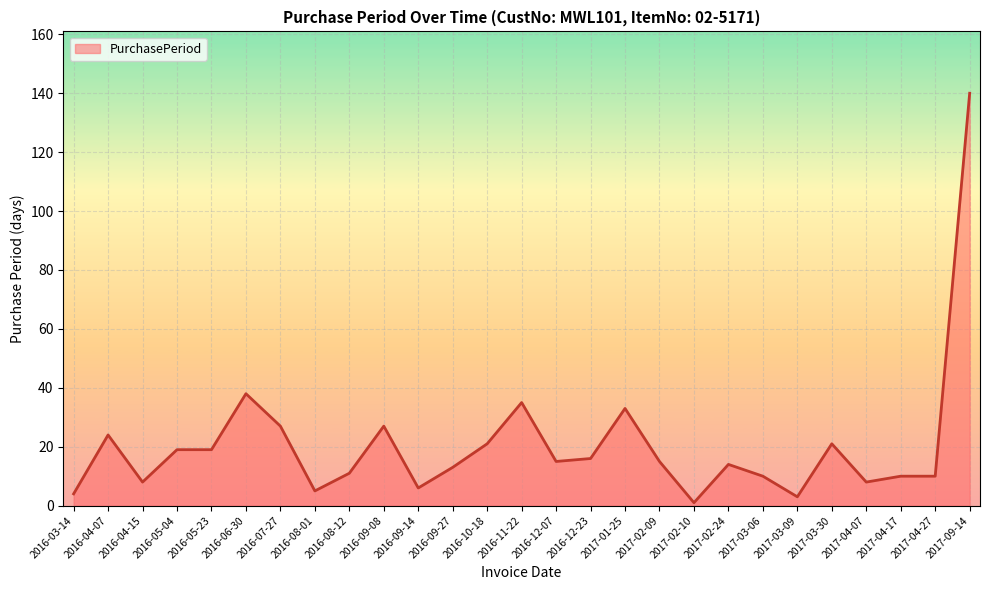

Read the value at 2016-09-08, to the nearest 50.

50